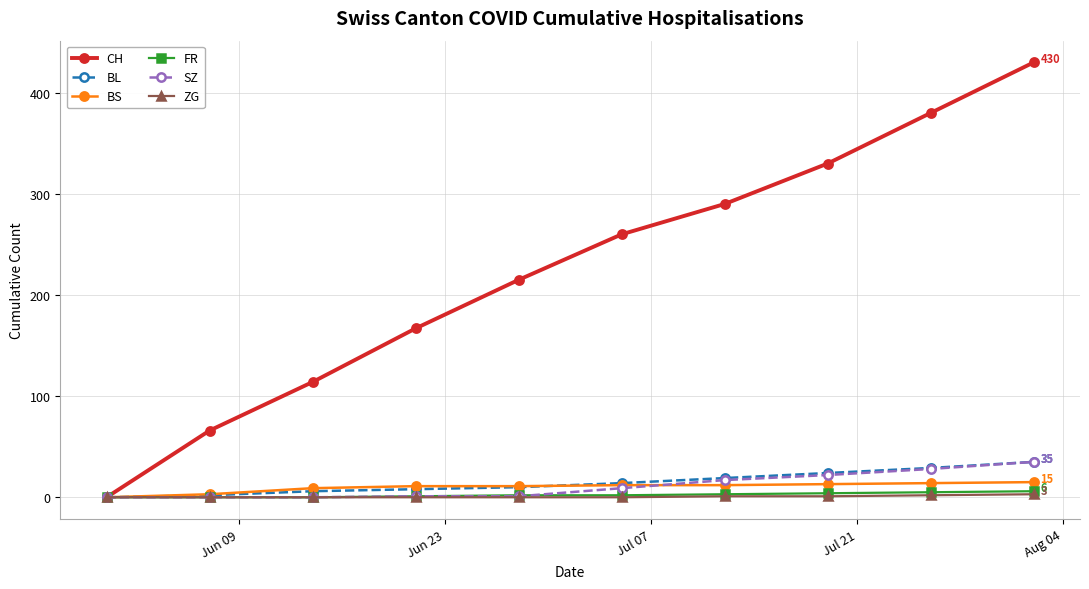

Which series has the widest spread of values?

CH